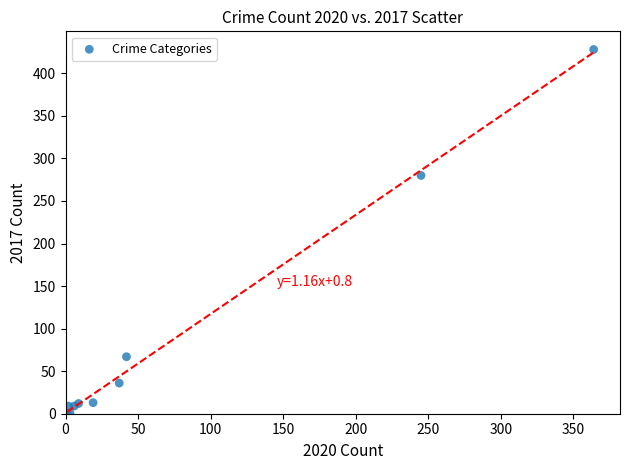

What Y value in the scatter plot is closest to 214?

280